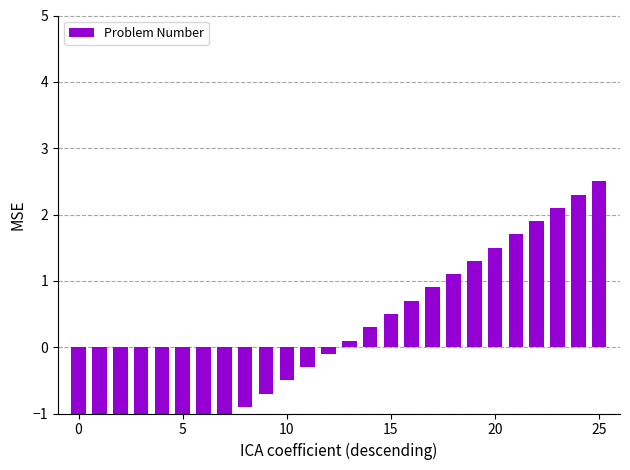

How many values are below 0?

13